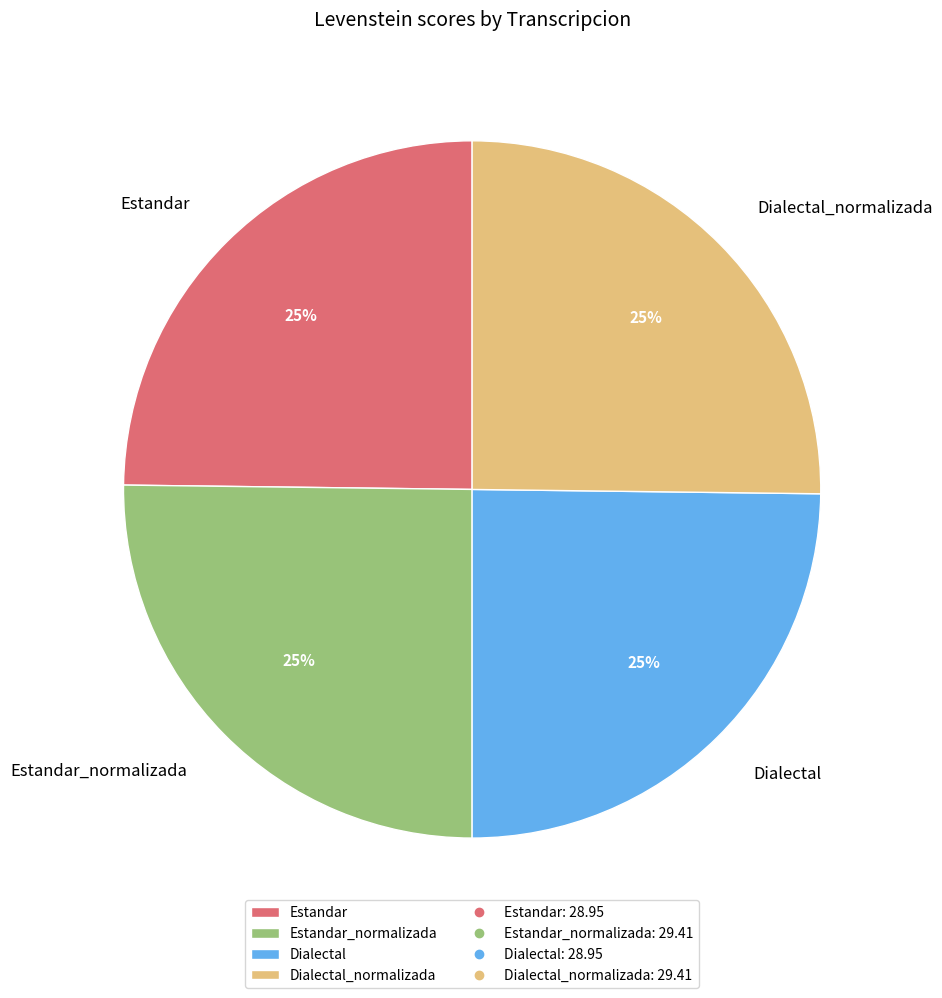

What is the ratio of the value at Dialectal_normalizada to the value at Estandar_normalizada?

1.0